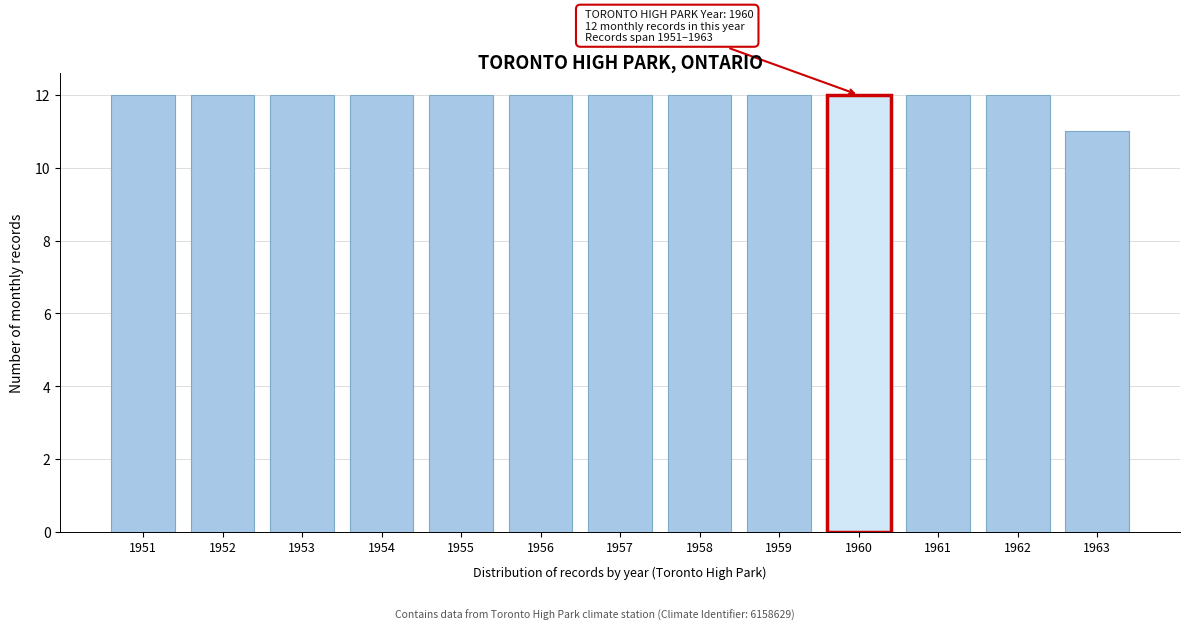

Reading left to right, list all the values displayed in this chart.

12	12	12	12	12	12	12	12	12	12	12	12	11